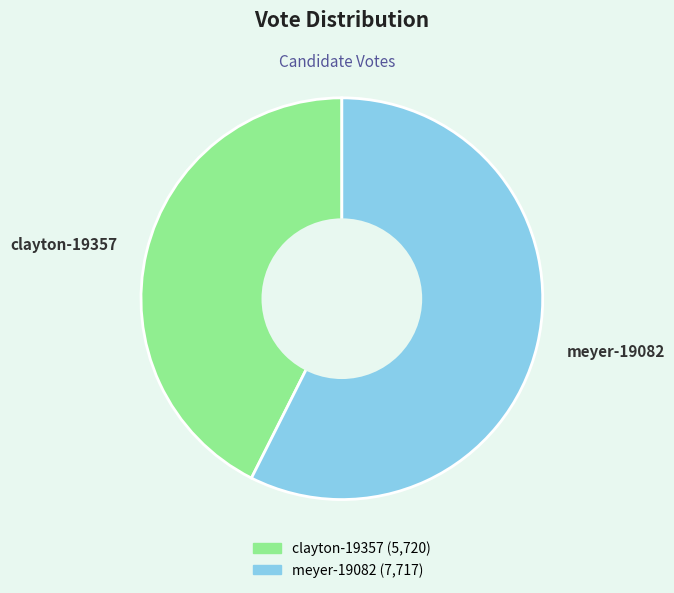

Rank the categories by value from highest to lowest.

meyer-19082, clayton-19357